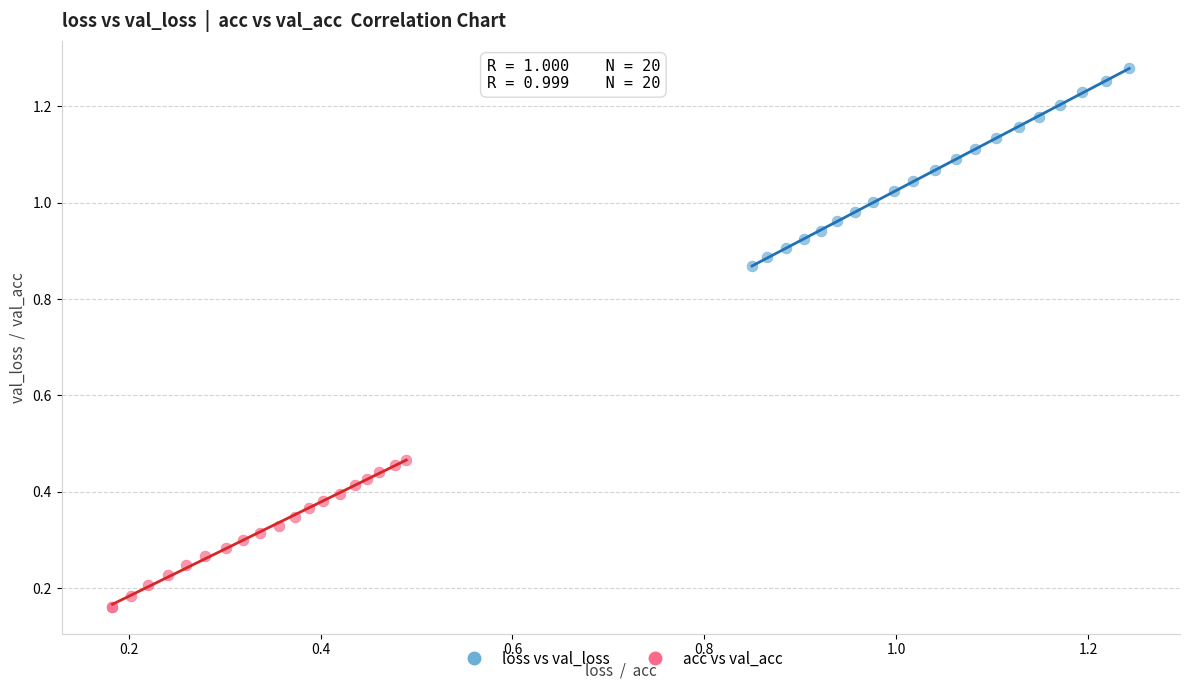

What are all the series names shown in the legend?

loss vs val_loss, acc vs val_acc